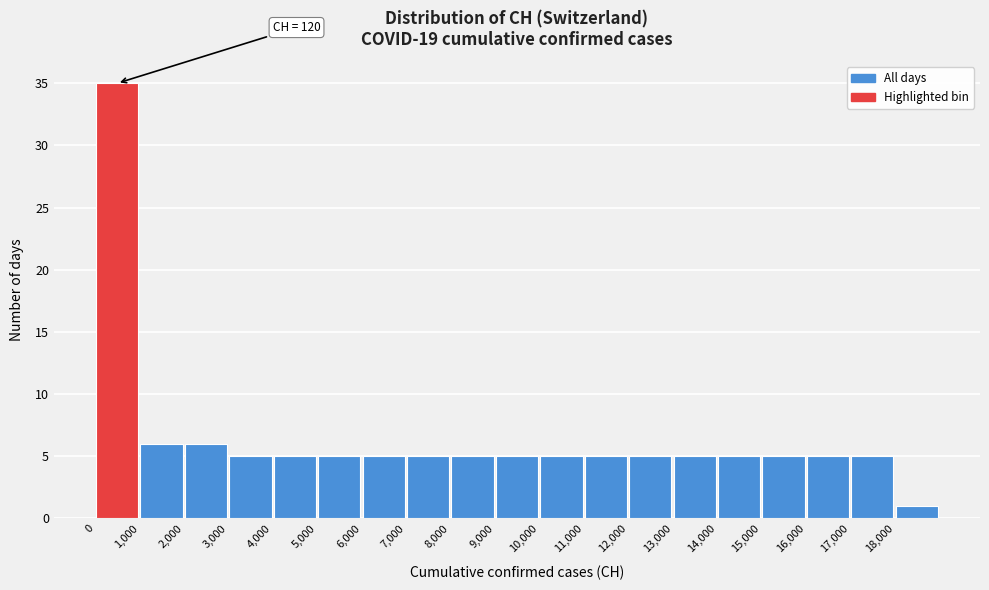

Which range on the x-axis has the tallest bar?

0 to 1000